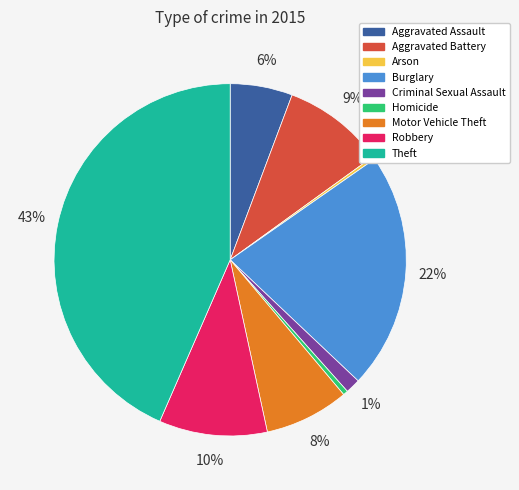

Which has a higher value, Homicide or Theft?

Theft